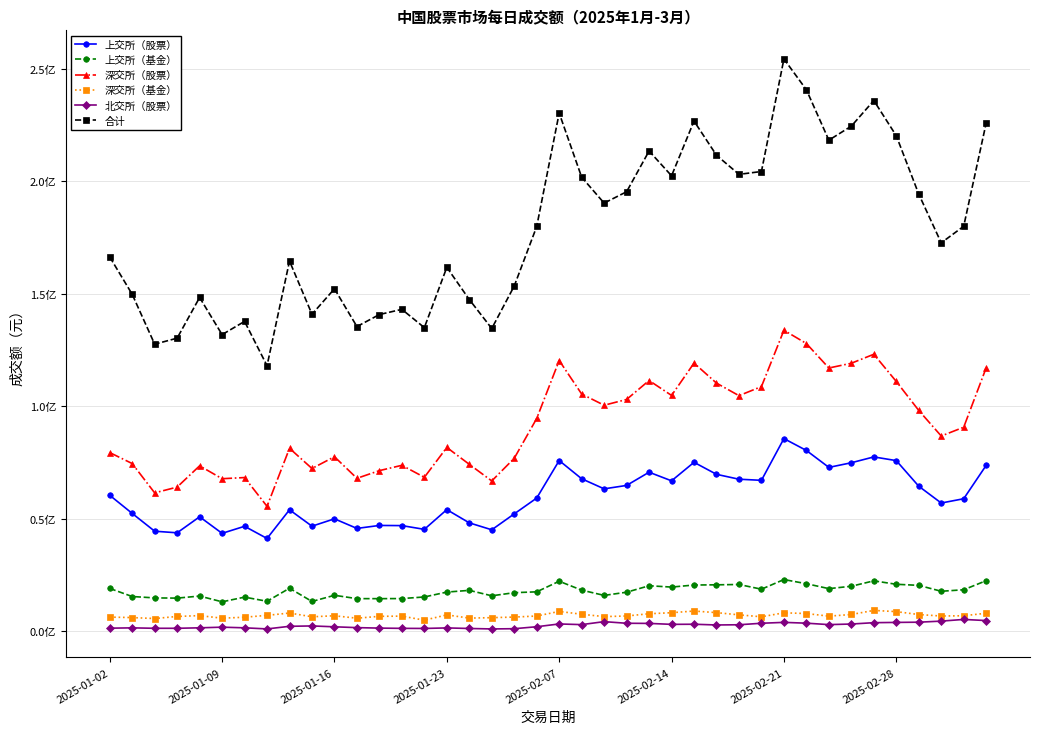

Reading right to left, extract all data points from this chart.

上交所（股票）: 73717000.0	58873100.0	56966300.0	64437900.0	75821000.0	77465400.0	74872300.0	72808600.0	80337300.0	85613100.0	67058200.0	67551000.0	69724600.0	75067200.0	66833400.0	70662200.0	64790000.0	63269100.0	67751000.0	75849400.0	59169000.0	52141900.0	45065300.0	48146400.0	54024500.0	45263900.0	46925400.0	46997500.0	45675800.0	49946100.0	46665500.0	53961200.0	41210700.0	46622000.0	43487000.0	50848500.0	43722600.0	44434800.0	52348400.0	60408200.0
上交所（基金）: 22446000.0	18404400.0	17733400.0	20364000.0	20842800.0	22366500.0	19965800.0	18904600.0	21100200.0	22941800.0	18654400.0	20745600.0	20600500.0	20508900.0	19597800.0	20179900.0	17310100.0	15900700.0	18235000.0	22187600.0	17483900.0	17102800.0	15720600.0	18135800.0	17374500.0	15199400.0	14491200.0	14448600.0	14461300.0	15936900.0	13201600.0	19075800.0	13288900.0	15124200.0	13045700.0	15601800.0	14687400.0	14784300.0	15401100.0	18991600.0
深交所（股票）: 117067800.0	90668700.0	86755800.0	98121500.0	111002600.0	123102100.0	119111100.0	116993000.0	127875300.0	133784200.0	108733900.0	104699100.0	110271900.0	119184800.0	104797200.0	111433500.0	103011500.0	100440600.0	105430400.0	120324600.0	94560300.0	76859800.0	66783900.0	74171300.0	81671000.0	68402800.0	73733400.0	71371900.0	67950300.0	77546000.0	72314900.0	81294300.0	55493800.0	68286900.0	67772400.0	73503900.0	64052300.0	61477500.0	74510800.0	79396200.0
深交所（基金）: 7968400.0	6849800.0	6725600.0	7386600.0	8686500.0	9218000.0	7404900.0	6670200.0	7832200.0	8151700.0	6396600.0	7246800.0	8233000.0	8943900.0	8199100.0	7739900.0	6739200.0	6465300.0	7511500.0	8773300.0	6727700.0	6255600.0	6002700.0	5795100.0	7237800.0	4874200.0	6675900.0	6593800.0	5759200.0	6845600.0	6387500.0	8058700.0	7020600.0	6193300.0	5760900.0	6909400.0	6529700.0	5610500.0	6035600.0	6243800.0
北交所（股票）: 4709788.5	5209945.0	4460968.2	3983691.3	3886023.0	3764881.4	3166709.7	2908749.2	3547944.7	3901912.5	3513707.3	2843724.0	2748389.9	3074253.5	3021772.6	3445374.2	3506721.6	4227951.1	2904539.0	3198745.5	1965008.9	1091986.7	985570.2	1188216.2	1436567.0	1202862.3	1245155.4	1354332.1	1569354.9	1933286.6	2320780.8	2153903.7	996178.9	1485205.2	1767851.9	1482453.7	1271008.6	1273439.7	1464556.4	1325306.9
合计: 225908988.4	180005945.0	172642068.2	194293691.3	220238923.0	235916881.4	224520809.7	218285149.2	240692944.7	254392712.5	204356807.3	203086224.0	211578389.9	226779053.6	202449272.7	213460874.2	195357521.6	190303651.1	201832439.0	230333645.5	179905908.9	153452086.7	134558070.2	147436816.2	161744367.0	134943162.3	143071055.4	140766132.1	135415954.9	152207886.6	140890280.8	164543903.7	118010178.9	137711605.2	131833851.9	148346053.7	130263008.6	127580539.7	149760456.4	166365106.9